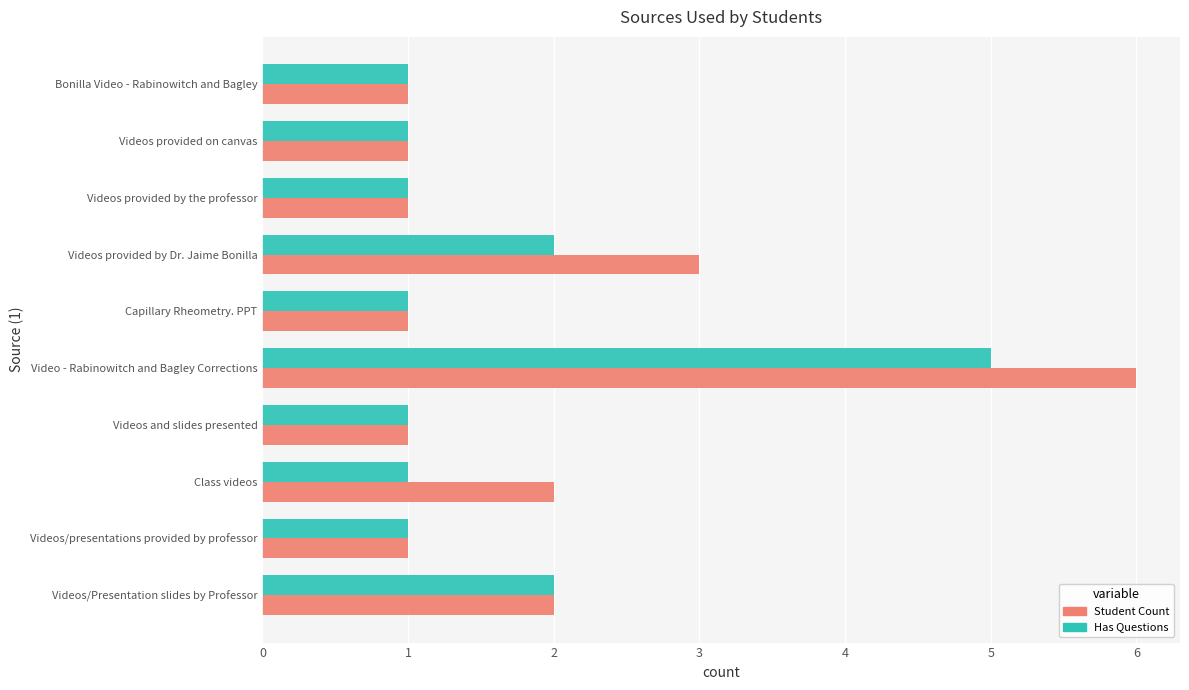

Rank the series by their maximum value, from highest to lowest.

Student Count, Has Questions